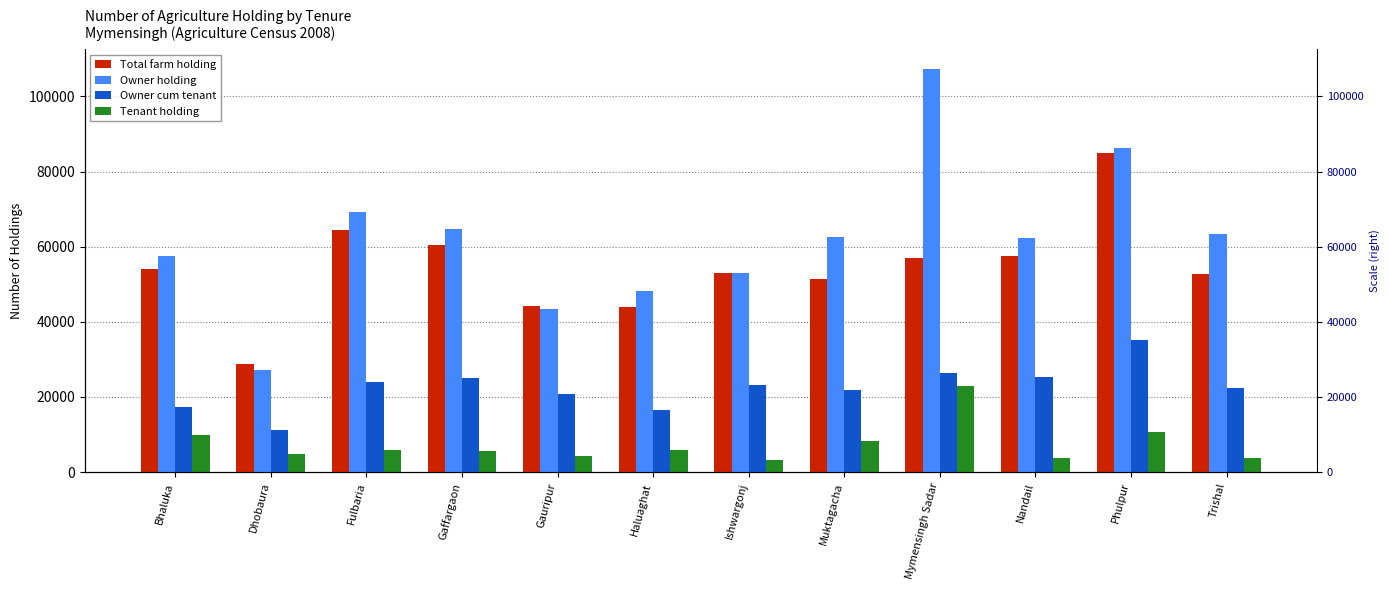

The value of Total farm holding at Dhobaura is 28827. True or false?

True